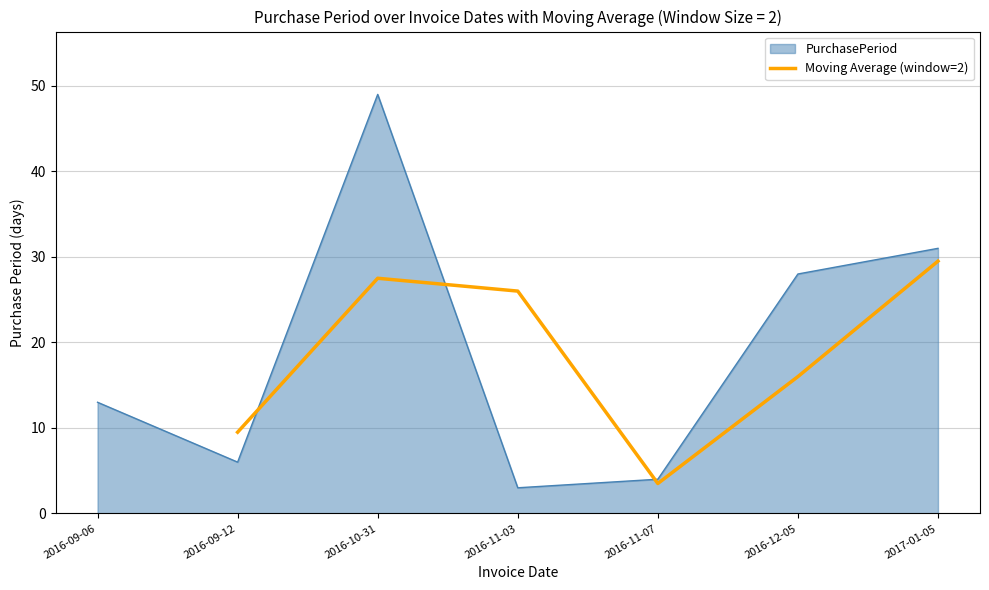

The value of Moving Average (window=2) at 2016-10-31 is 27.5. True or false?

True